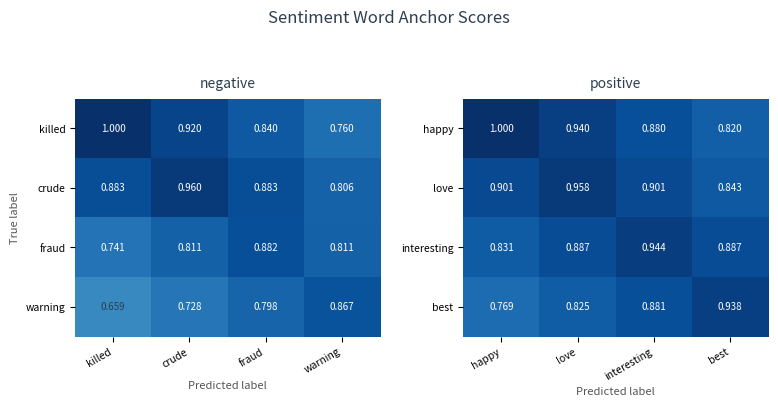

Which category has the lowest value in the interesting series?

happy